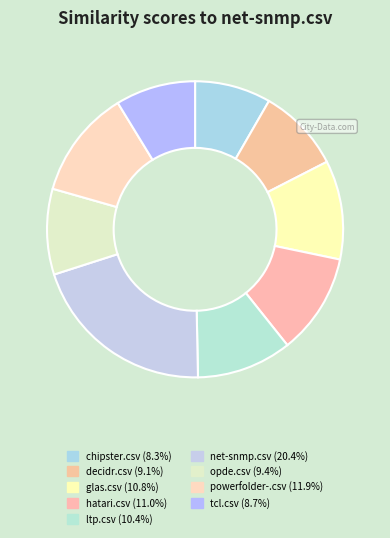

How many segments does this pie chart have?

9